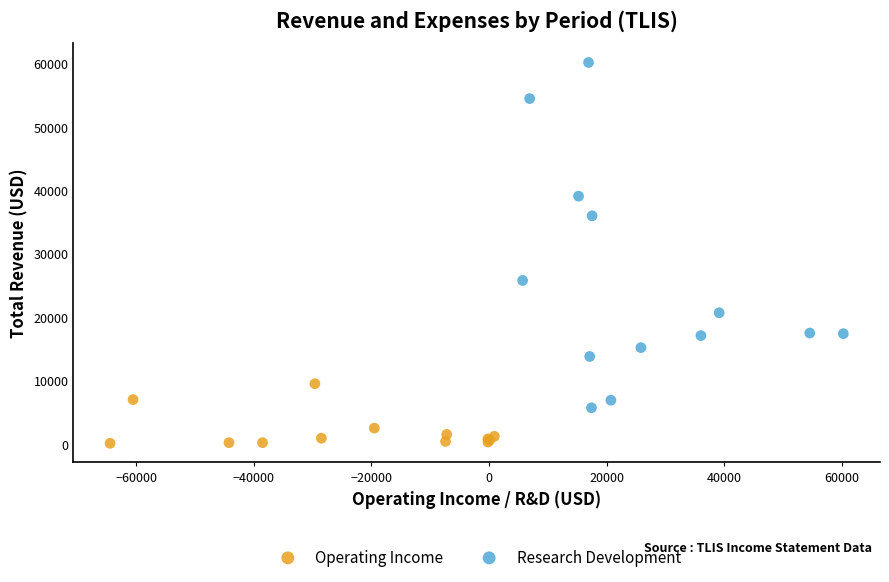

Which series reaches the minimum Y coordinate?

Operating Income